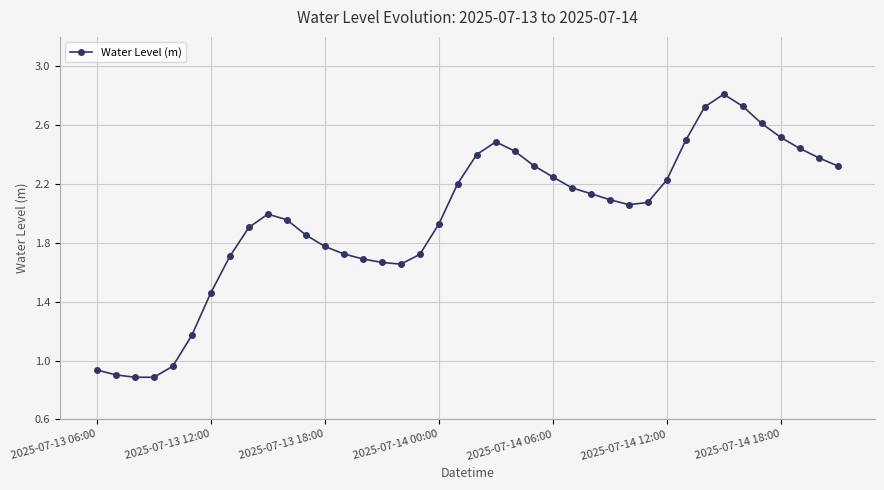

What is the sum of all values?

78.7